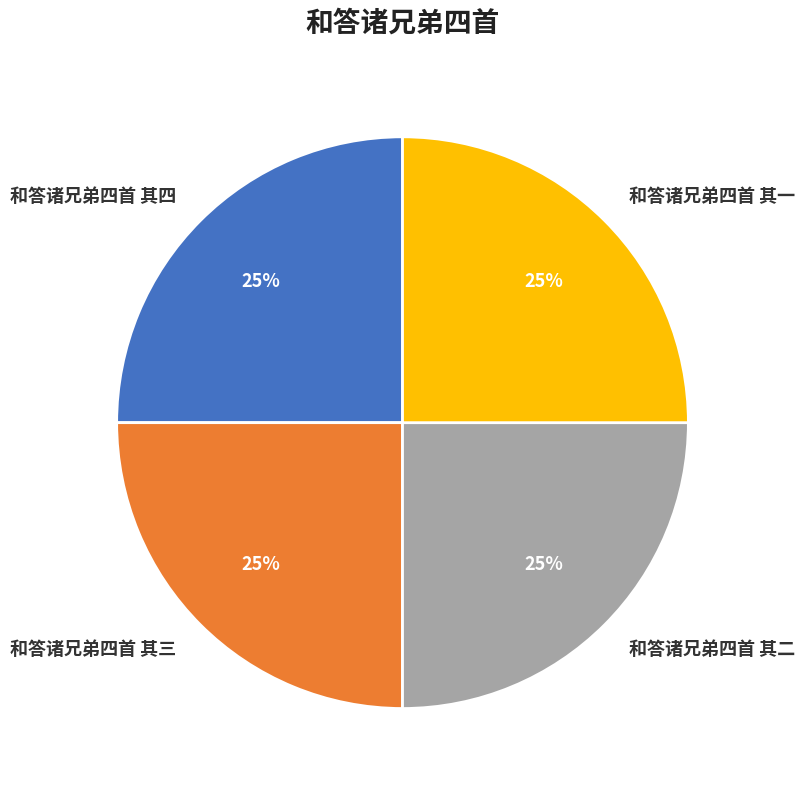

Is there any slice that represents more than half of the pie?

No